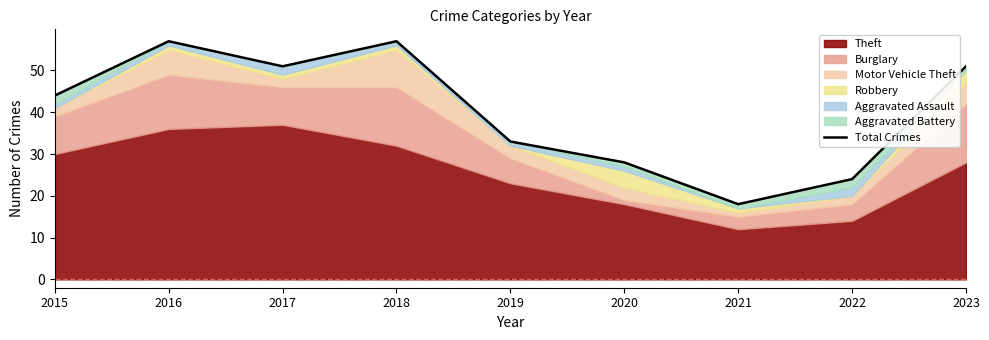

Reading left to right, transcribe all the data shown in this chart.

2015=44	2016=57	2017=51	2018=57	2019=33	2020=28	2021=18	2022=24	2023=51